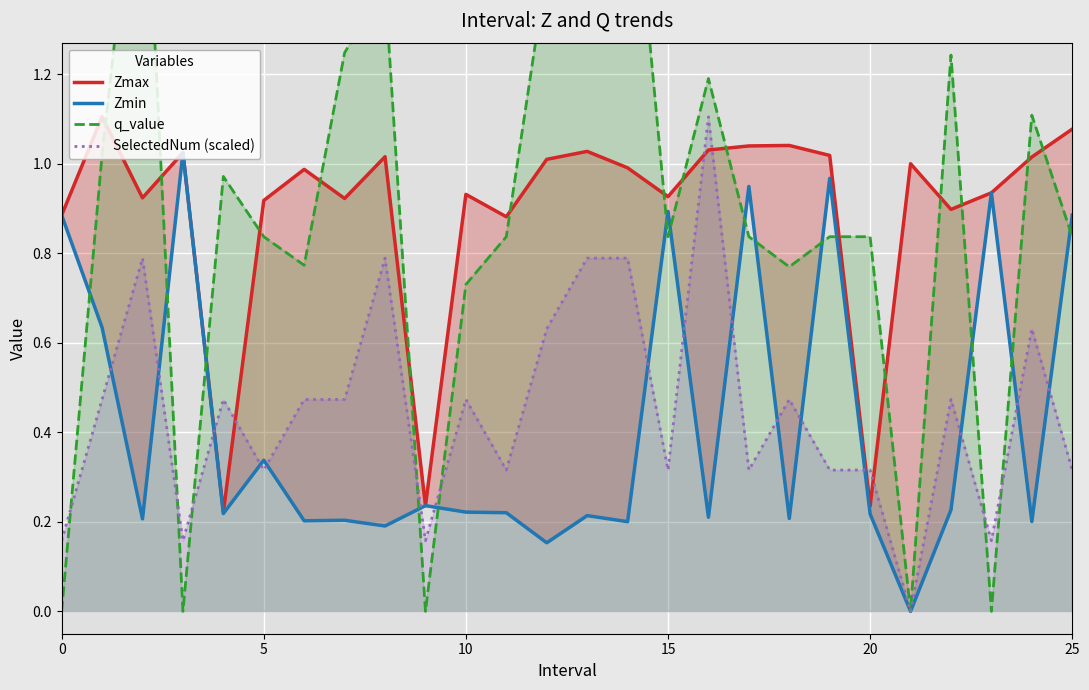

What is the average value of the Zmin series?

0.4